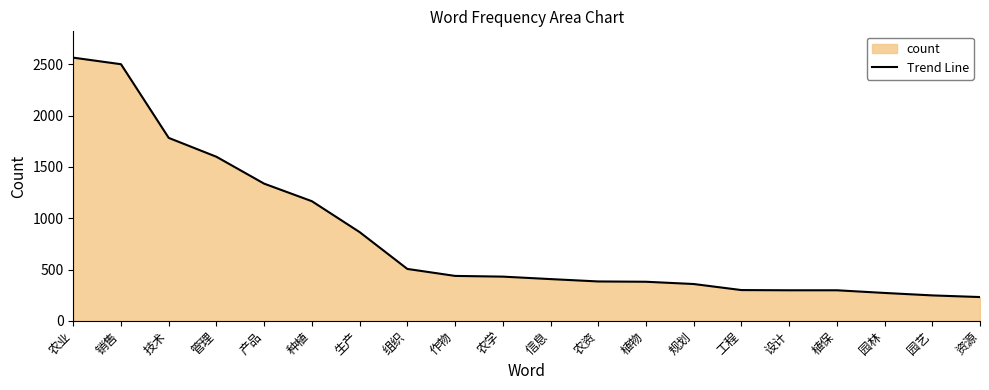

Count the number of data series in this chart.

1